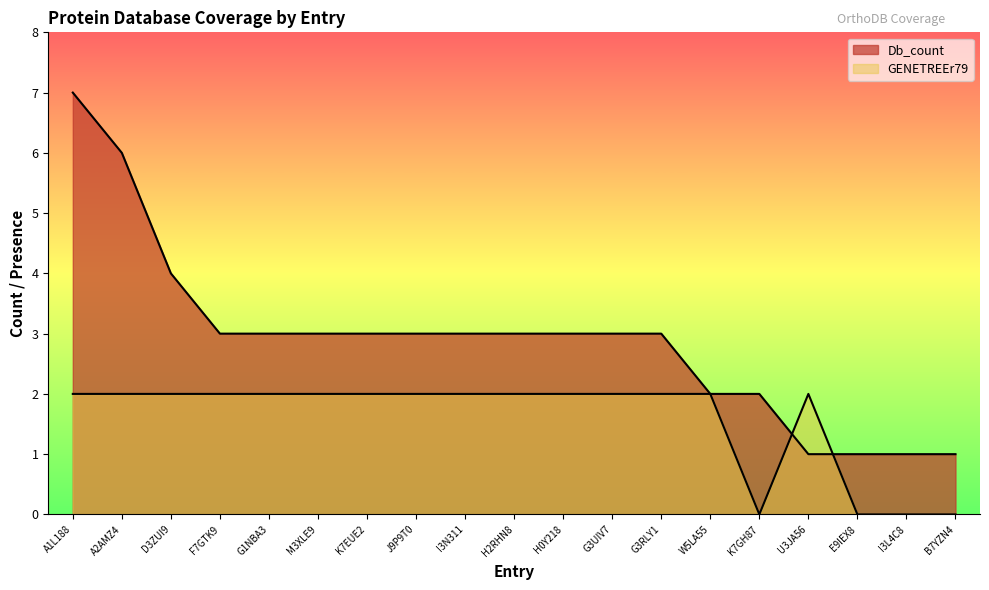

What is the spread (max minus min) of values at M3XLE9?

1